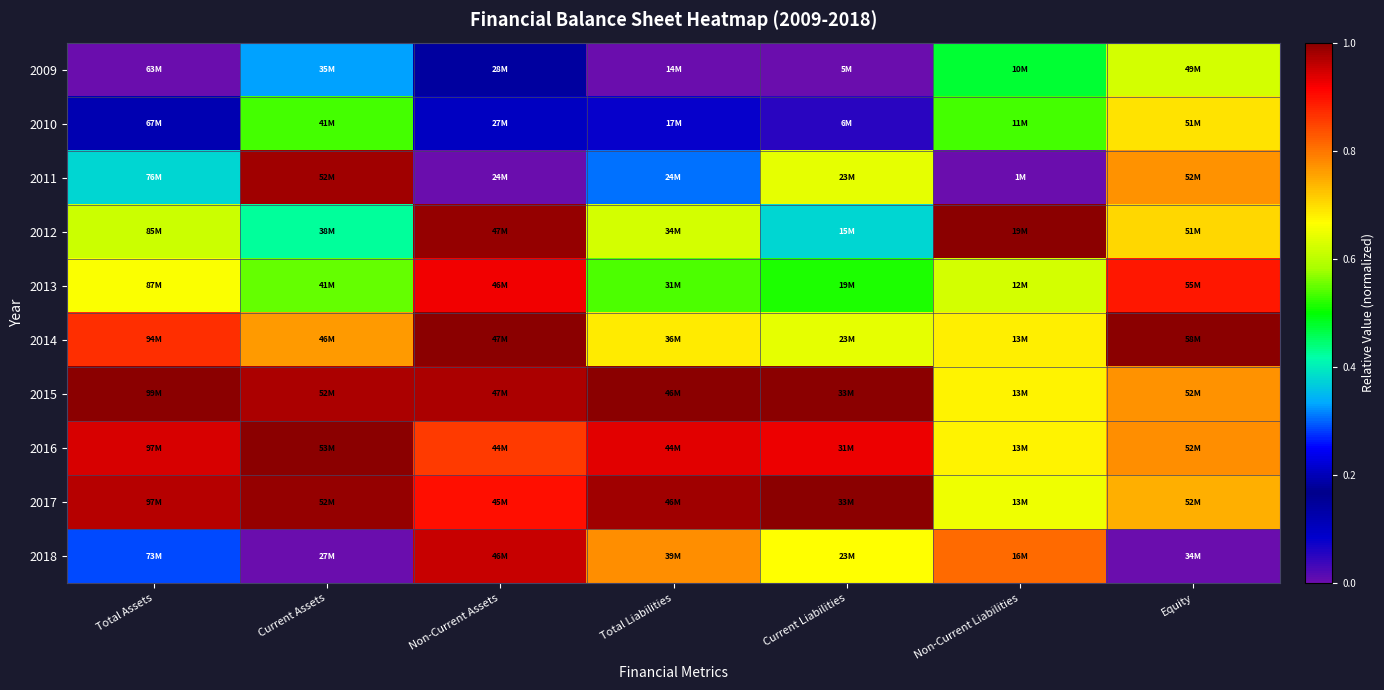

Reading left to right, transcribe all the data shown in this chart.

2009: Total Assets=0.0	Current Assets=0.3	Non-Current Assets=0.1	Total Liabilities=0.0	Current Liabilities=0.0	Non-Current Liabilities=0.5	Equity=0.6
2010: Total Assets=0.1	Current Assets=0.5	Non-Current Assets=0.1	Total Liabilities=0.1	Current Liabilities=0.1	Non-Current Liabilities=0.5	Equity=0.7
2011: Total Assets=0.4	Current Assets=1.0	Non-Current Assets=0.0	Total Liabilities=0.3	Current Liabilities=0.6	Non-Current Liabilities=0.0	Equity=0.8
2012: Total Assets=0.6	Current Assets=0.4	Non-Current Assets=1.0	Total Liabilities=0.6	Current Liabilities=0.4	Non-Current Liabilities=1.0	Equity=0.7
2013: Total Assets=0.7	Current Assets=0.5	Non-Current Assets=0.9	Total Liabilities=0.5	Current Liabilities=0.5	Non-Current Liabilities=0.6	Equity=0.9
2014: Total Assets=0.9	Current Assets=0.8	Non-Current Assets=1.0	Total Liabilities=0.7	Current Liabilities=0.6	Non-Current Liabilities=0.7	Equity=1.0
2015: Total Assets=1.0	Current Assets=1.0	Non-Current Assets=1.0	Total Liabilities=1.0	Current Liabilities=1.0	Non-Current Liabilities=0.7	Equity=0.8
2016: Total Assets=0.9	Current Assets=1.0	Non-Current Assets=0.9	Total Liabilities=0.9	Current Liabilities=0.9	Non-Current Liabilities=0.7	Equity=0.8
2017: Total Assets=1.0	Current Assets=1.0	Non-Current Assets=0.9	Total Liabilities=1.0	Current Liabilities=1.0	Non-Current Liabilities=0.6	Equity=0.7
2018: Total Assets=0.3	Current Assets=0.0	Non-Current Assets=1.0	Total Liabilities=0.8	Current Liabilities=0.7	Non-Current Liabilities=0.8	Equity=0.0